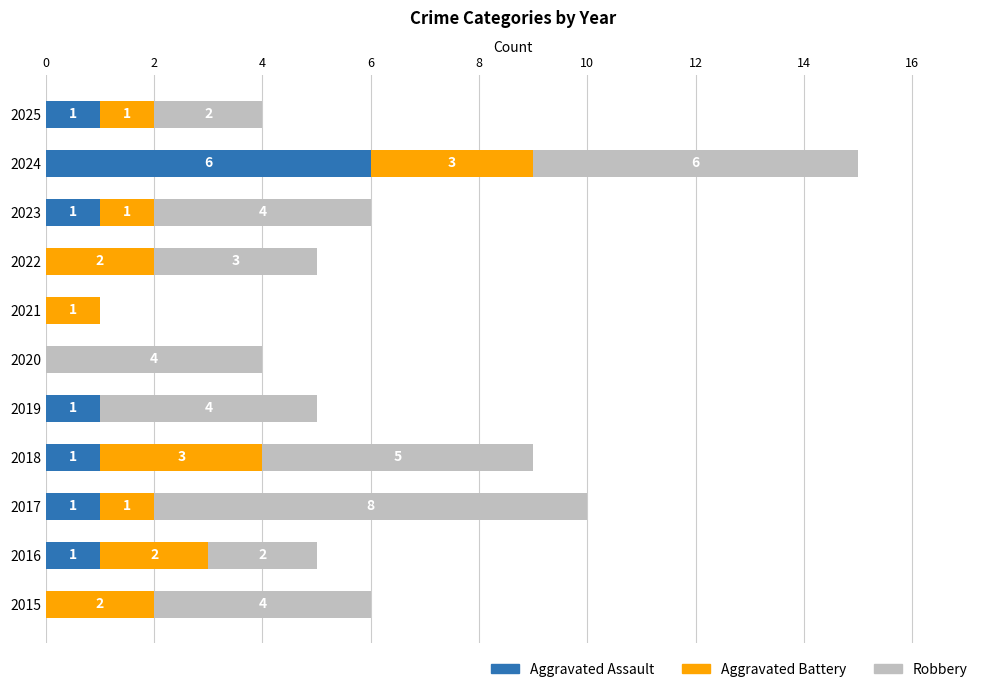

Which category has the highest value in the Aggravated Assault series?

2024